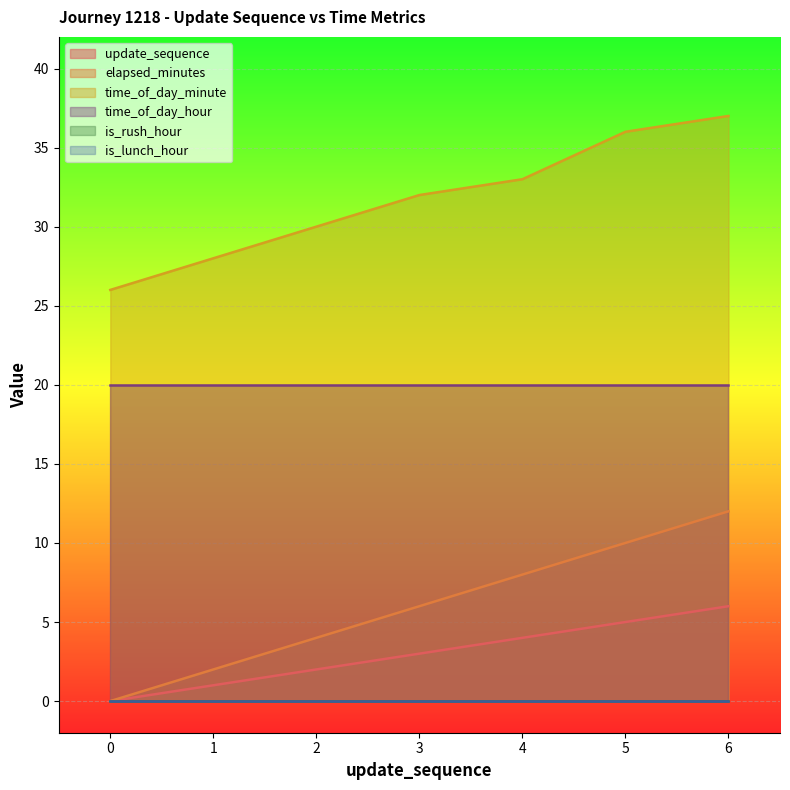

At which label does elapsed_minutes first exceed 6?

4